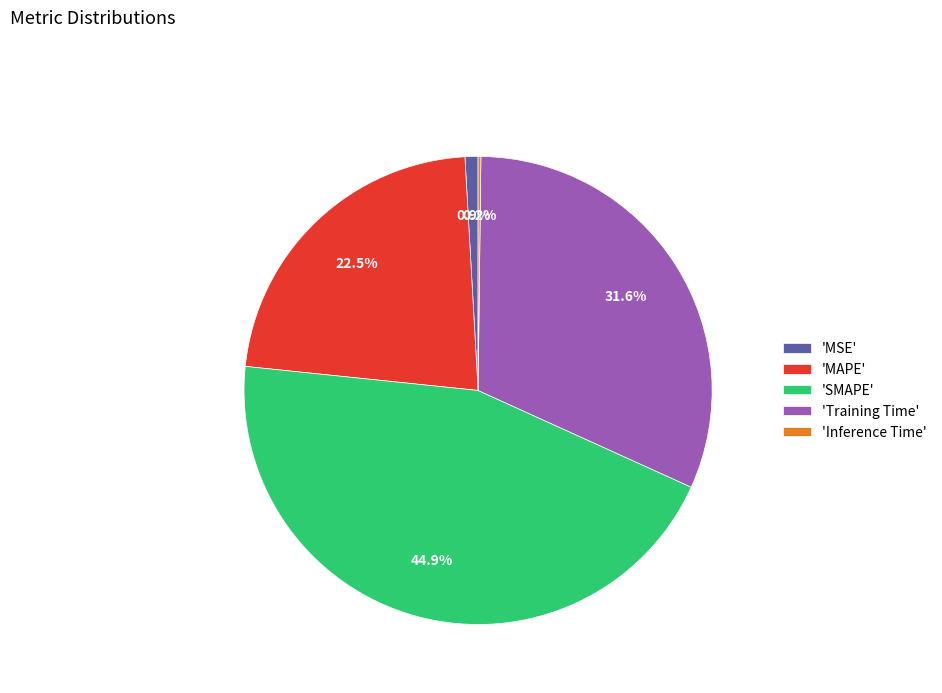

What percentage is NOT represented by 'Training Time'?

68.4%